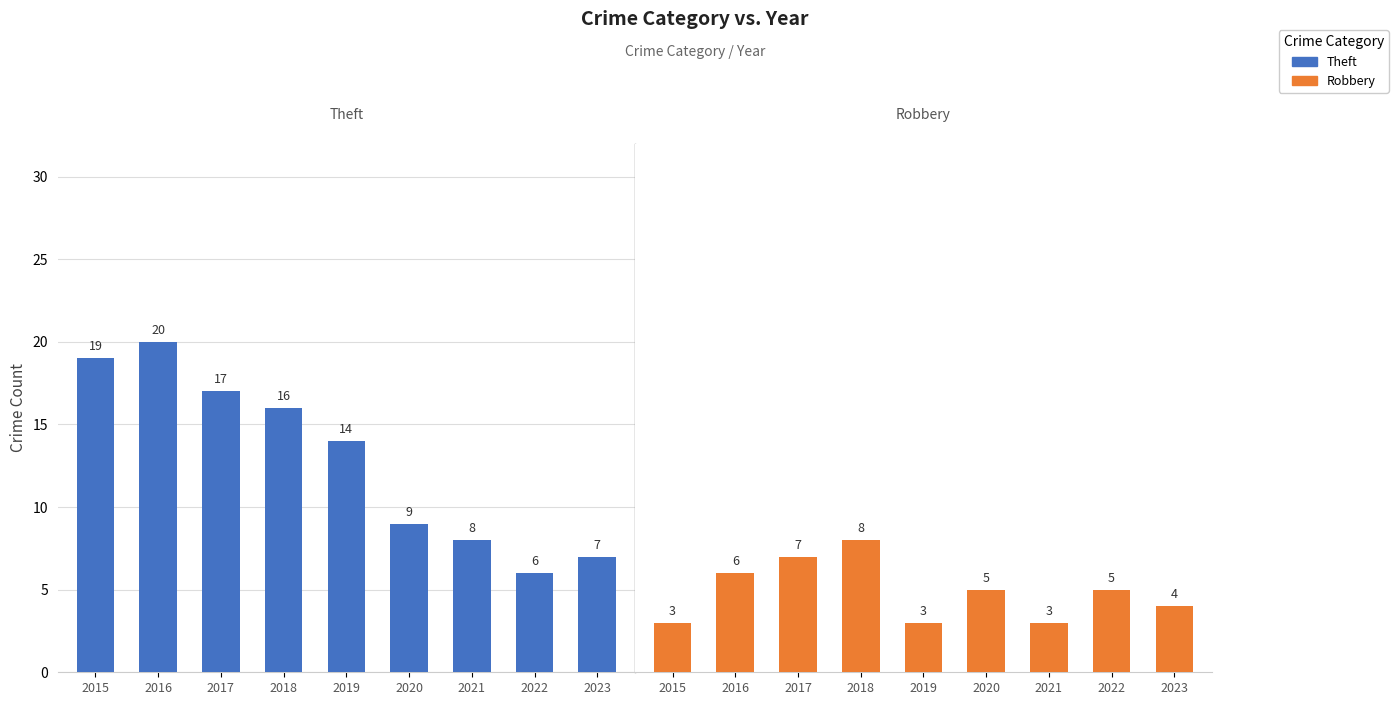

What is the total value across all series at 2017?

24